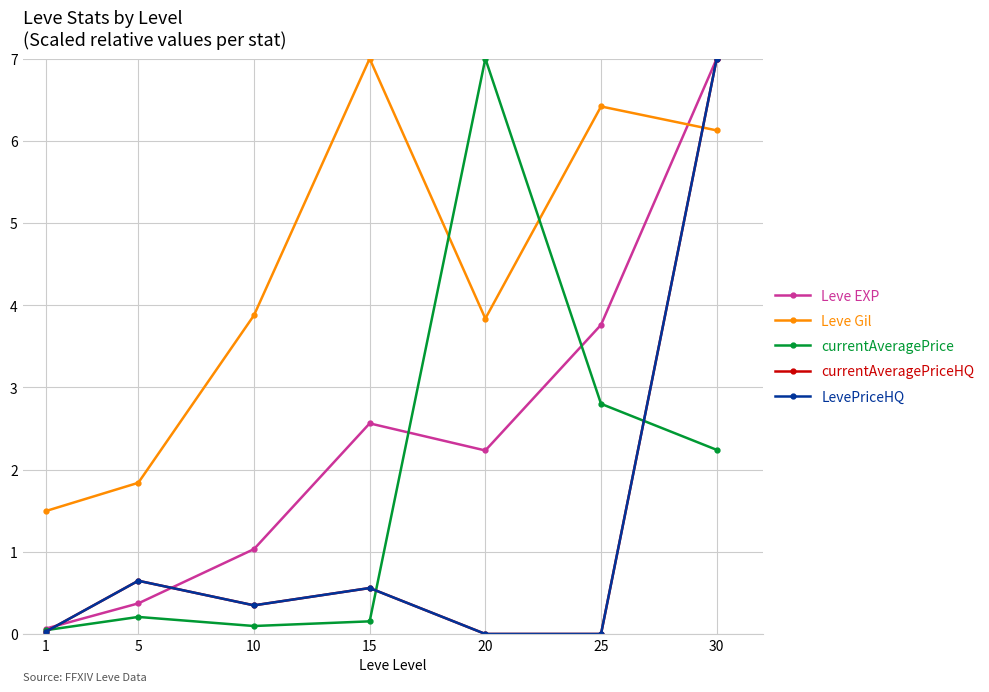

Is it true that currentAveragePrice equals 0.0 at 1?

False